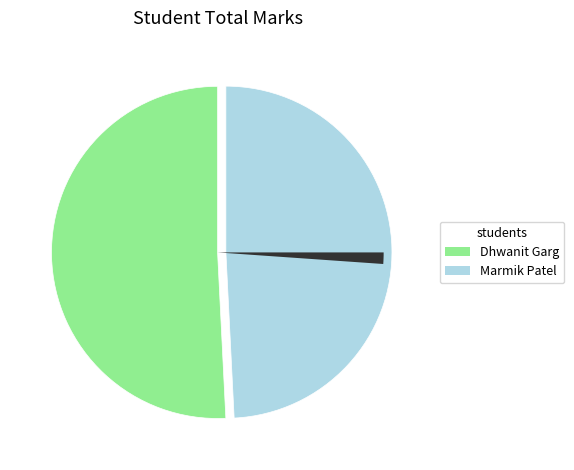

Is there any slice that represents more than half of the pie?

Yes